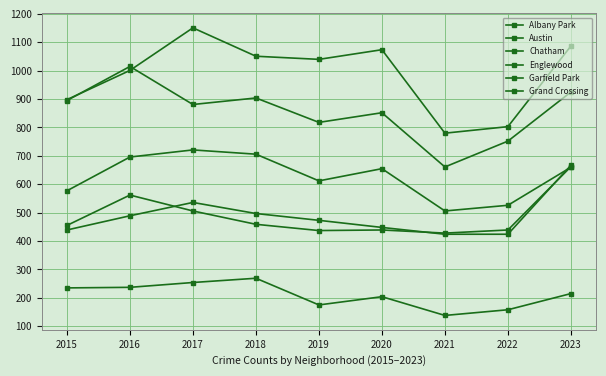

Which label corresponds to the smallest value in the chart?

2021